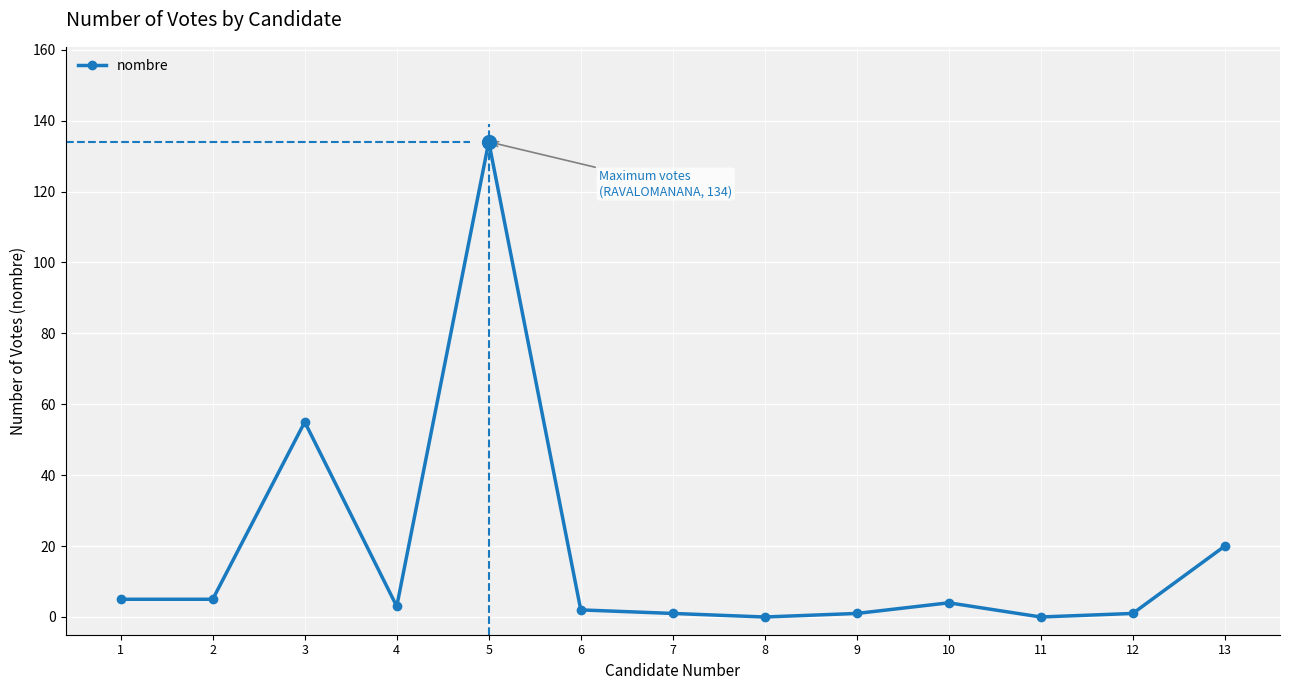

Approximately how many times larger is the value at 12 compared to 9?

1.0